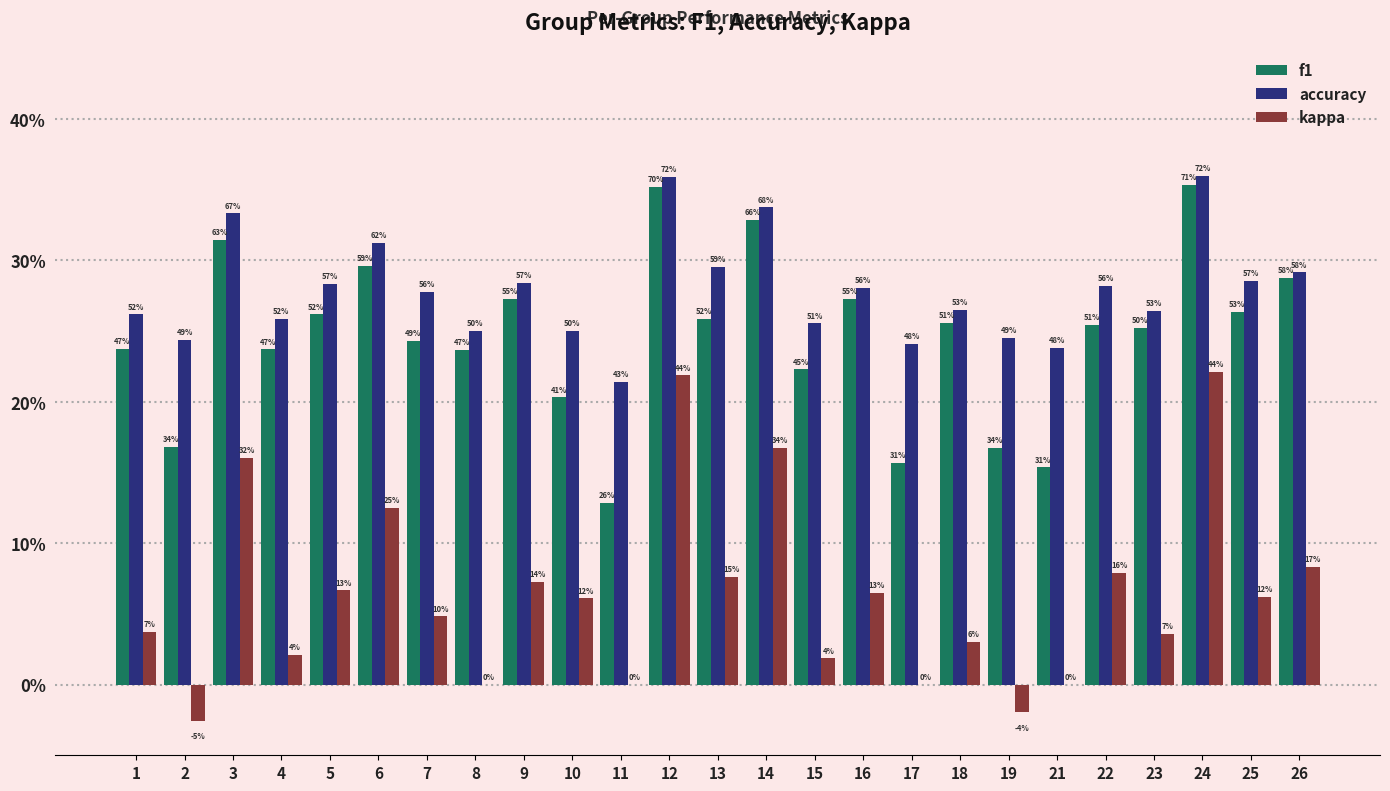

What are all the series names shown in the legend?

f1, accuracy, kappa